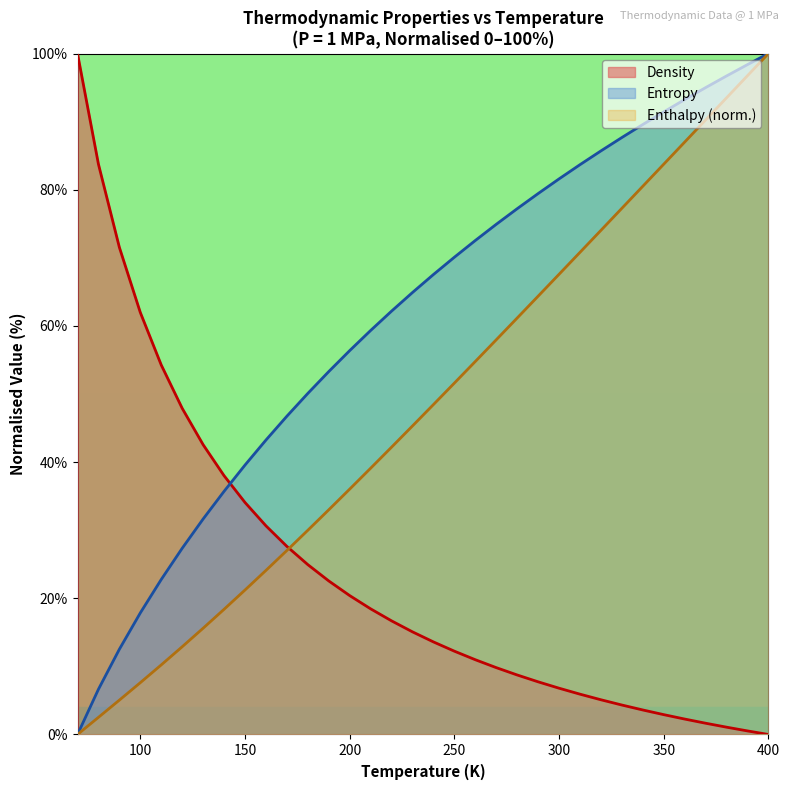

True or false: Density has a value of 4.8 at 280.

False